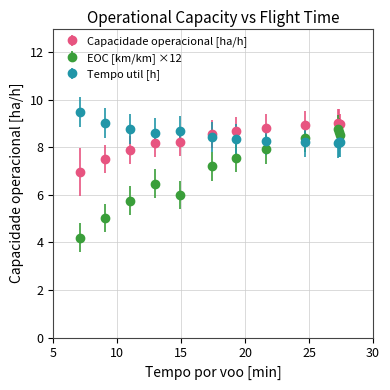

What is the minimum value shown in the chart?

4.2